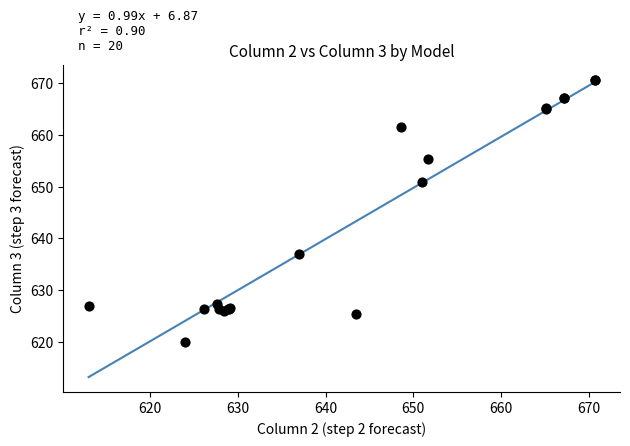

What Y value in the scatter plot is closest to 645?

651.0